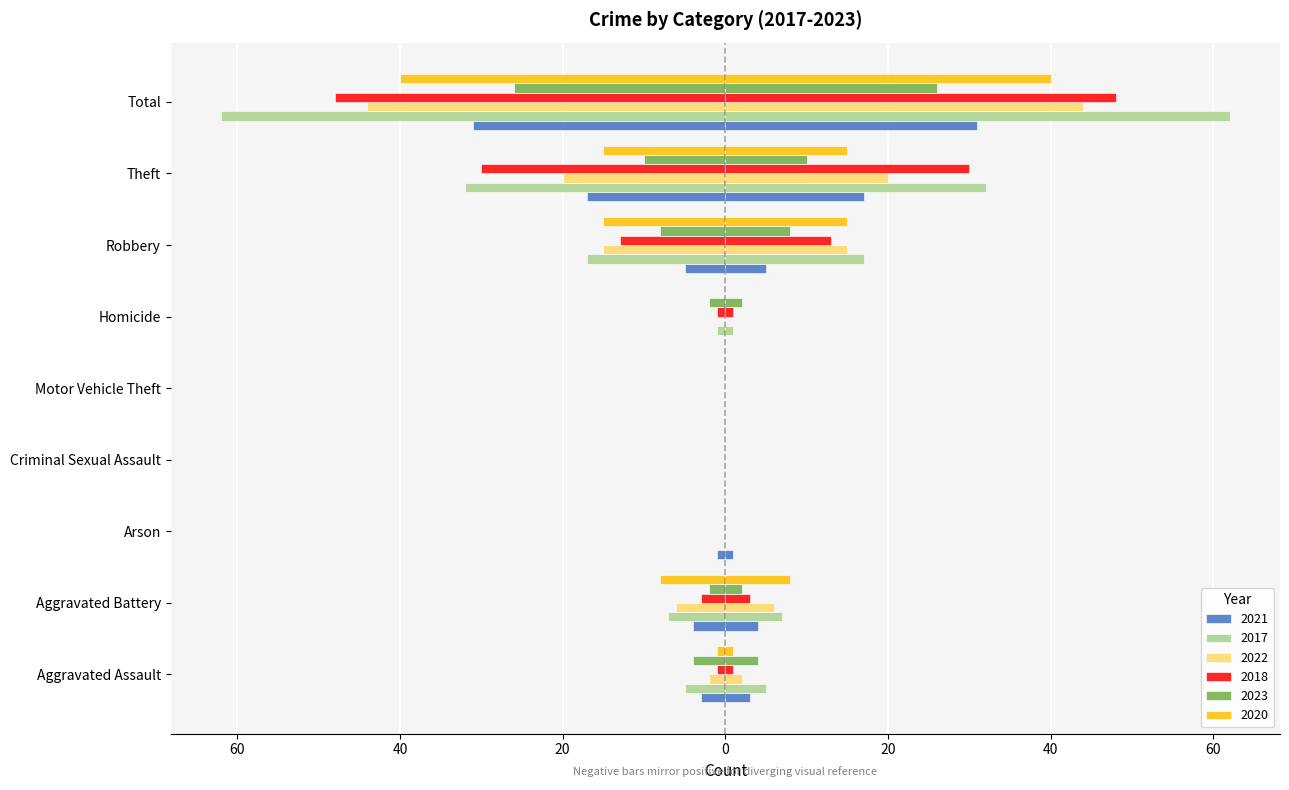

What is the label of the 7th bar from the left?

Robbery